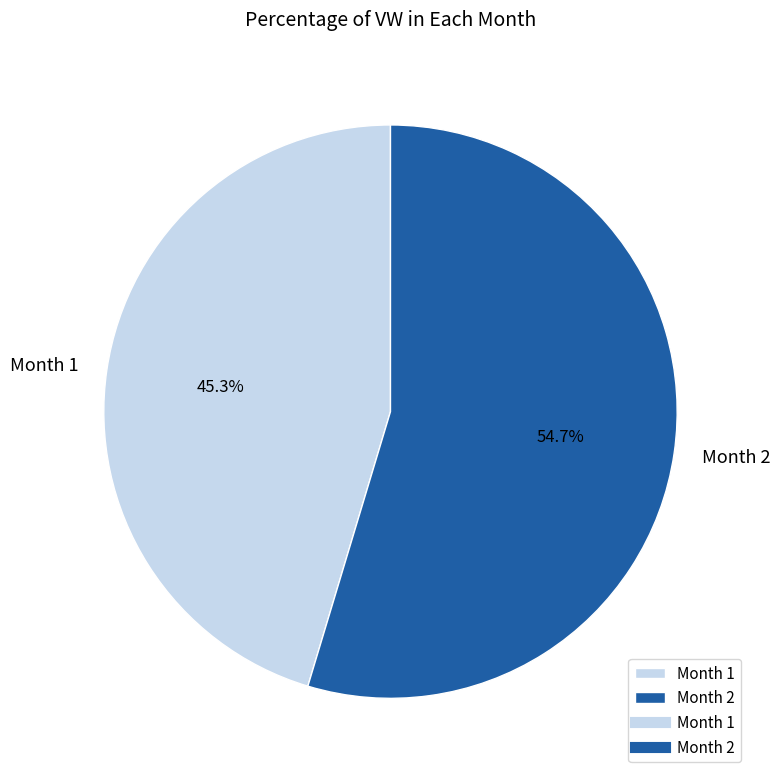

Between Month 2 and Month 1, which is larger?

Month 2